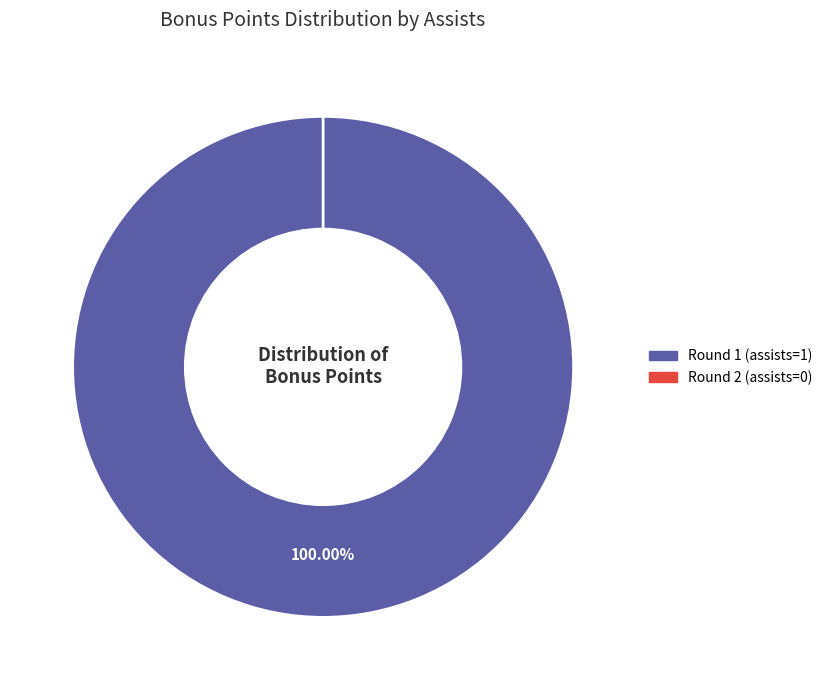

Which category accounts for the majority?

Round 1 (assists=1)